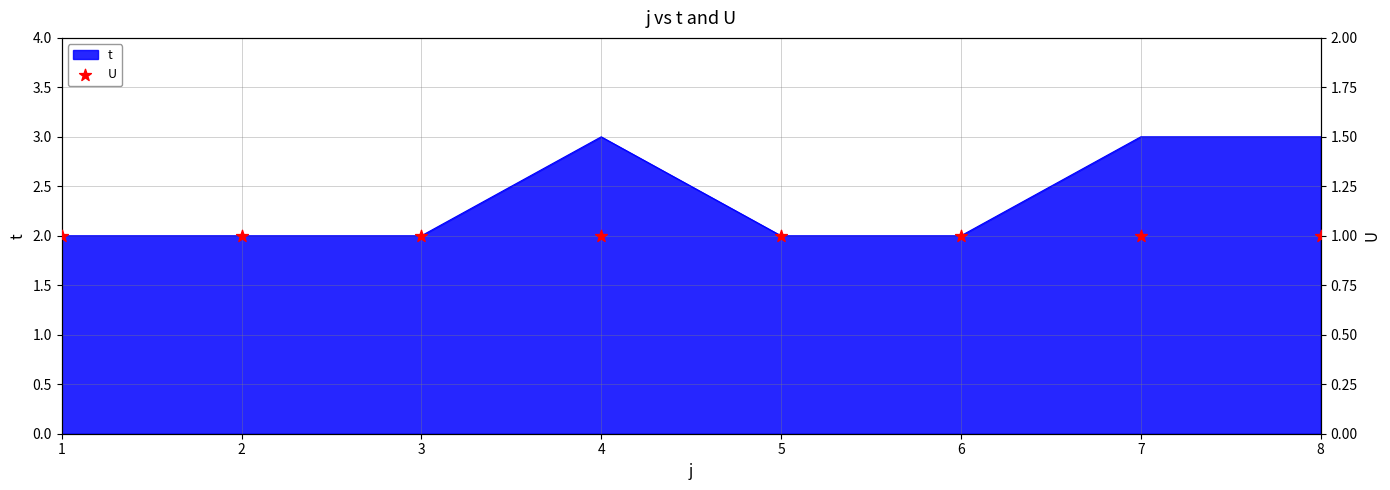

Which has a higher value, 6 or 2?

6